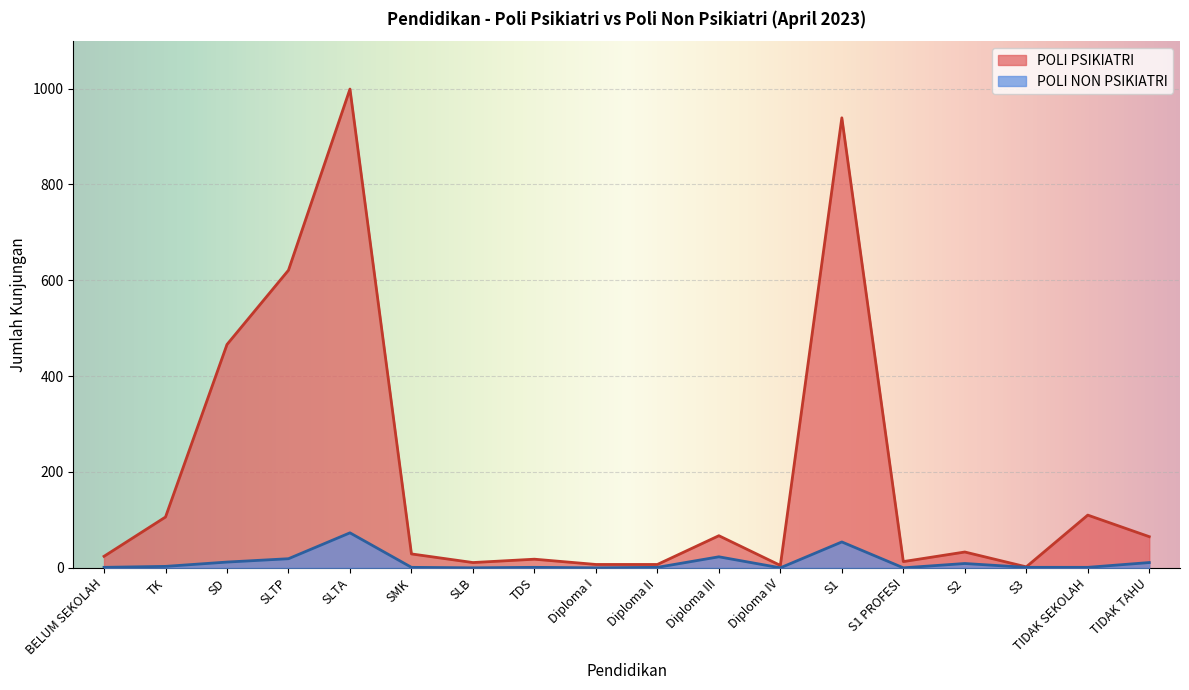

Which series has the largest range (max minus min)?

POLI PSIKIATRI